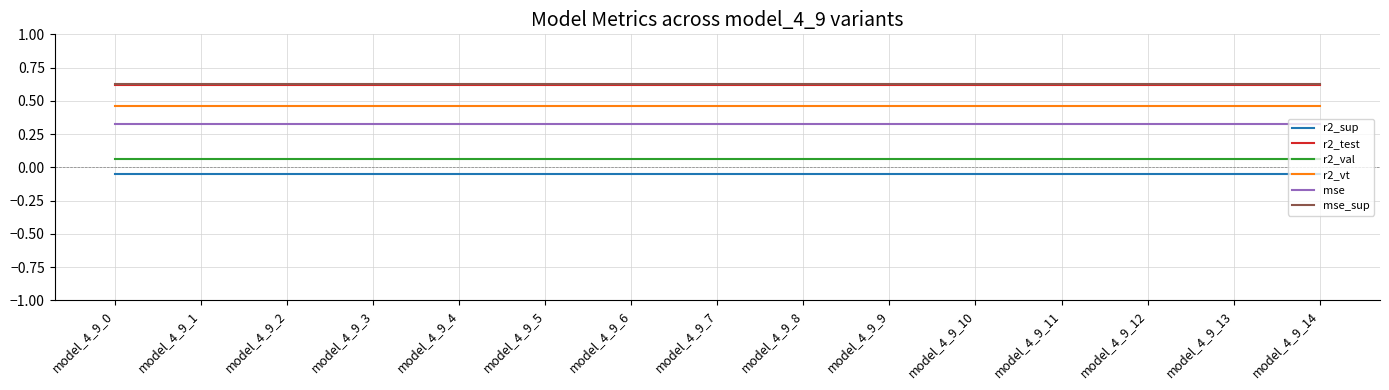

The value of mse_sup at model_4_9_0 is 0.2. True or false?

False